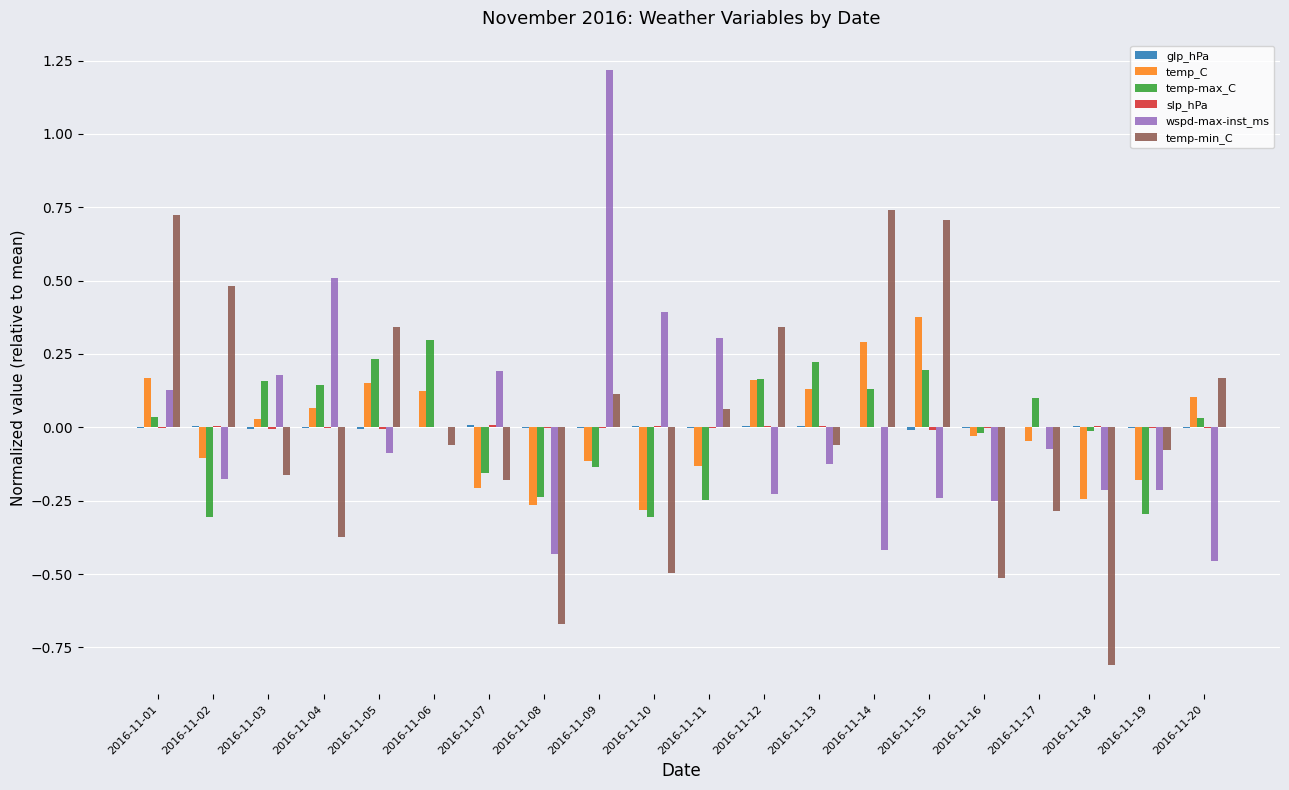

Which label corresponds to the largest value in the chart?

2016-11-09